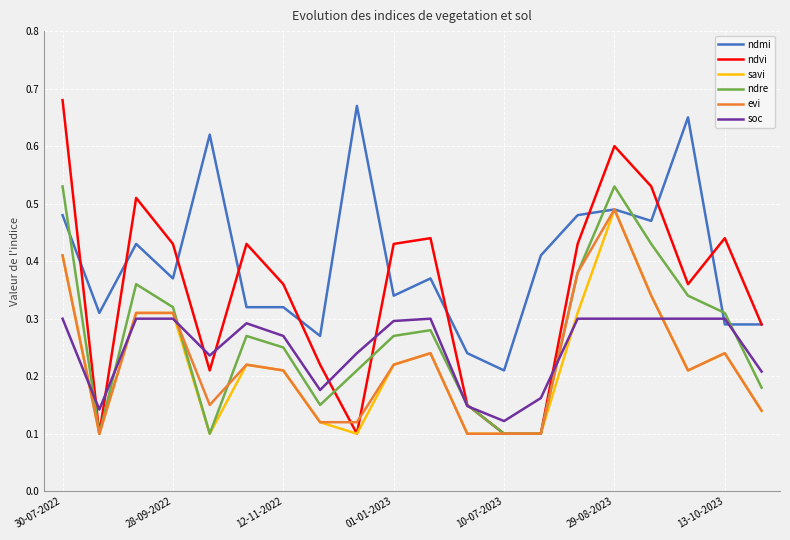

Which series has the largest total across all categories?

ndmi